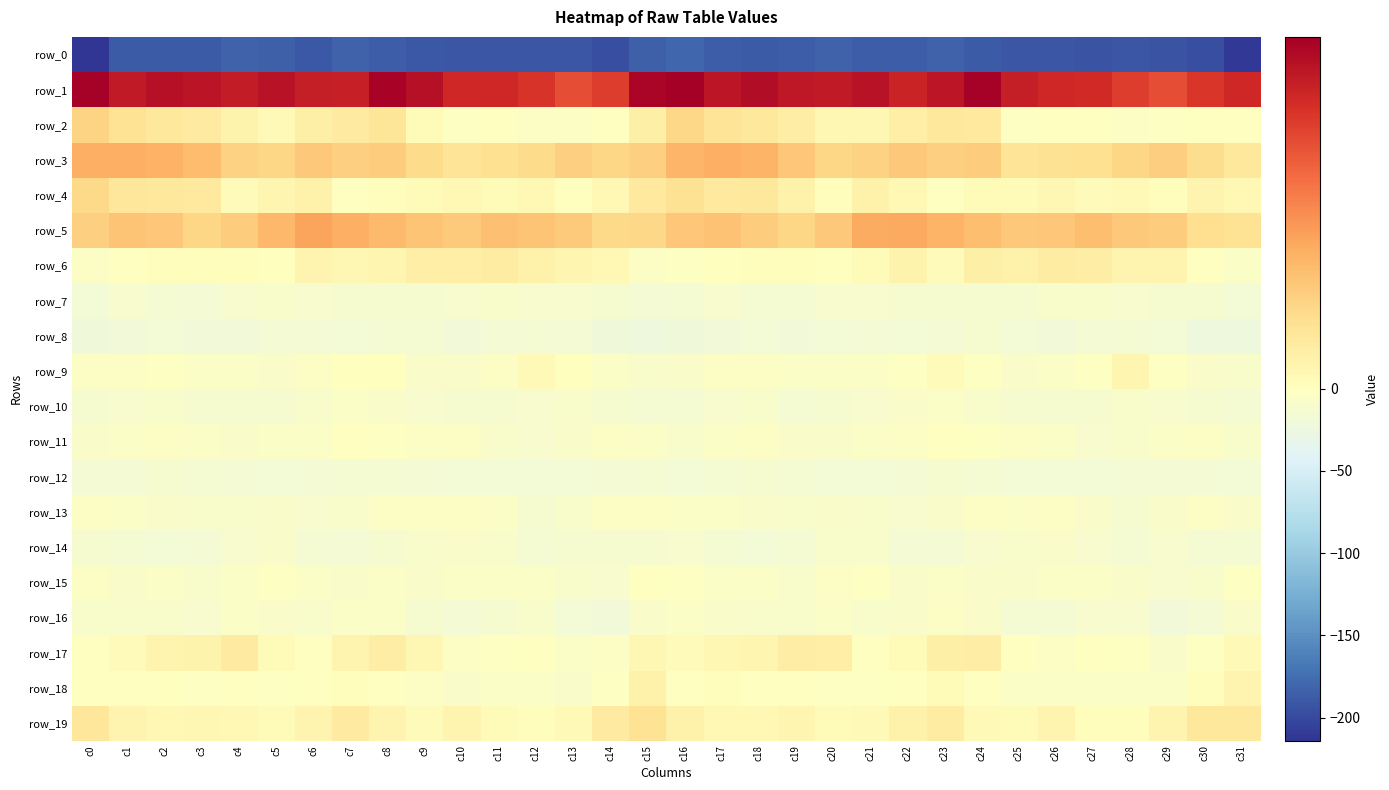

True or false: row_7 has a value of -16.6 at c13.

False